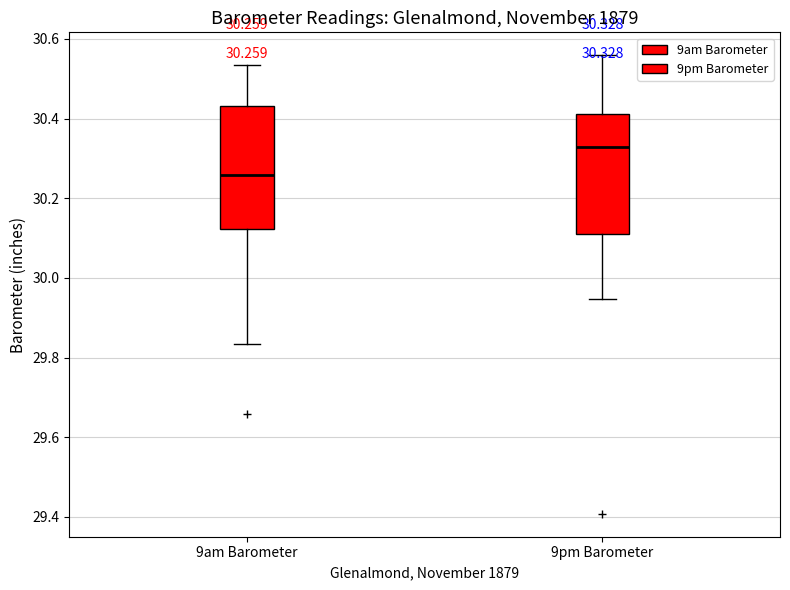

Which box has the highest median line?

9pm Barometer